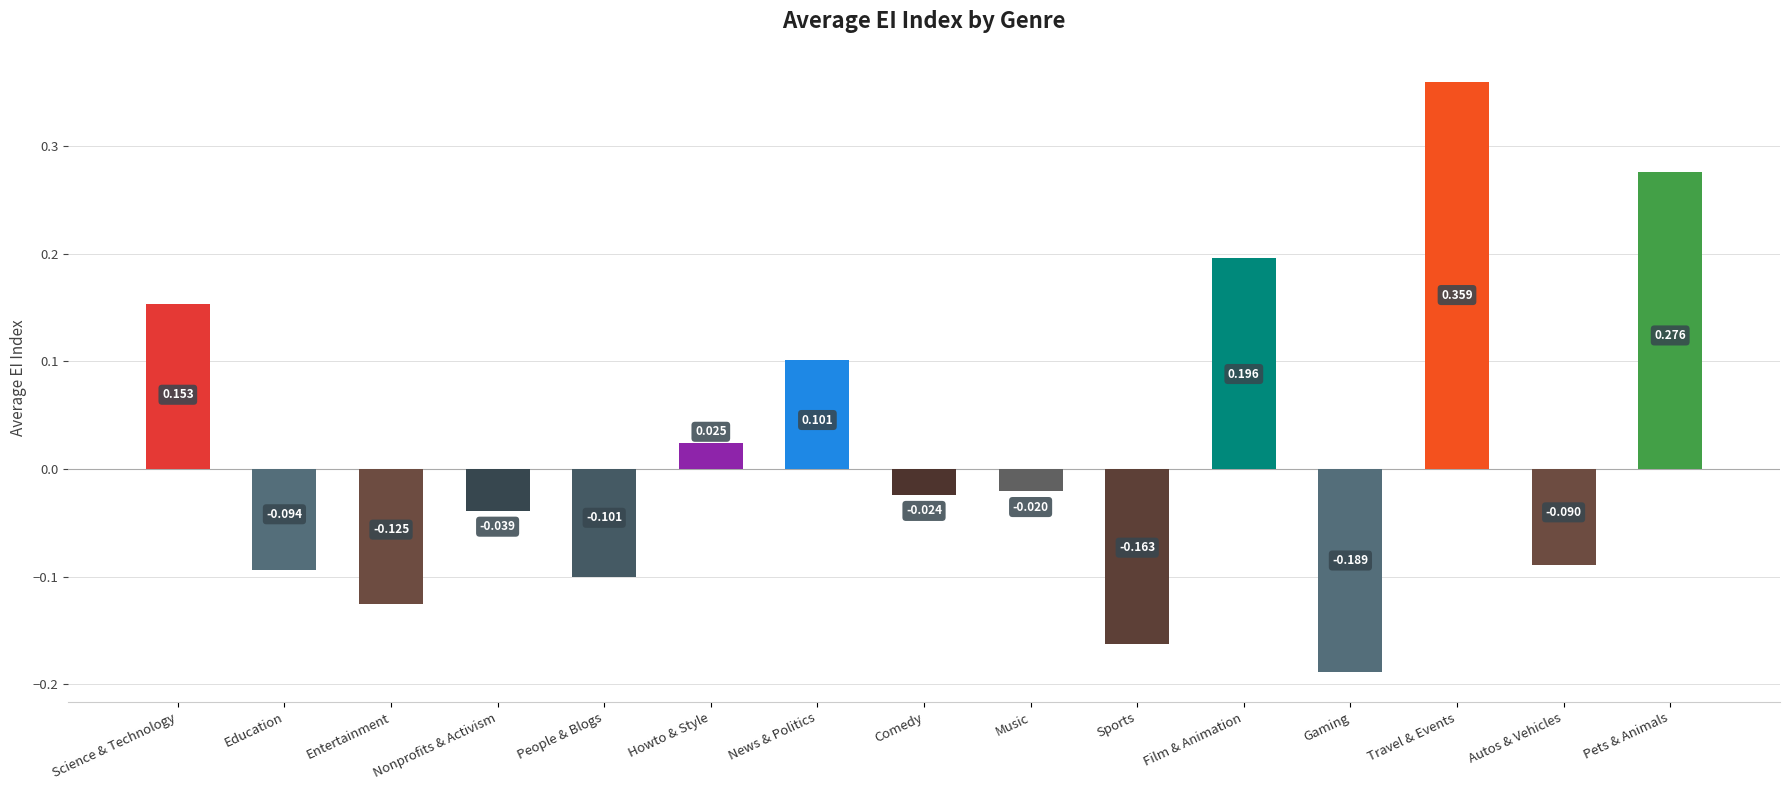

Between Pets & Animals and Nonprofits & Activism, which is larger?

Pets & Animals